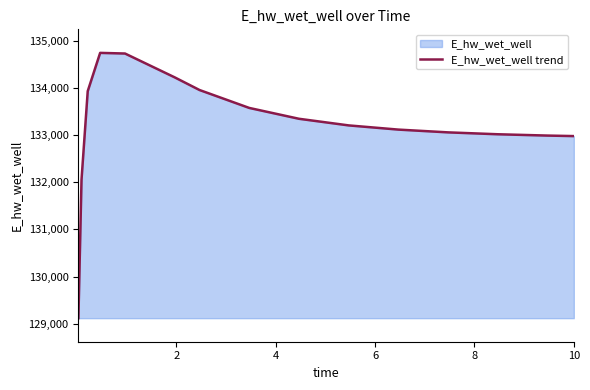

What is the difference between the maximum and minimum values?

5633.2